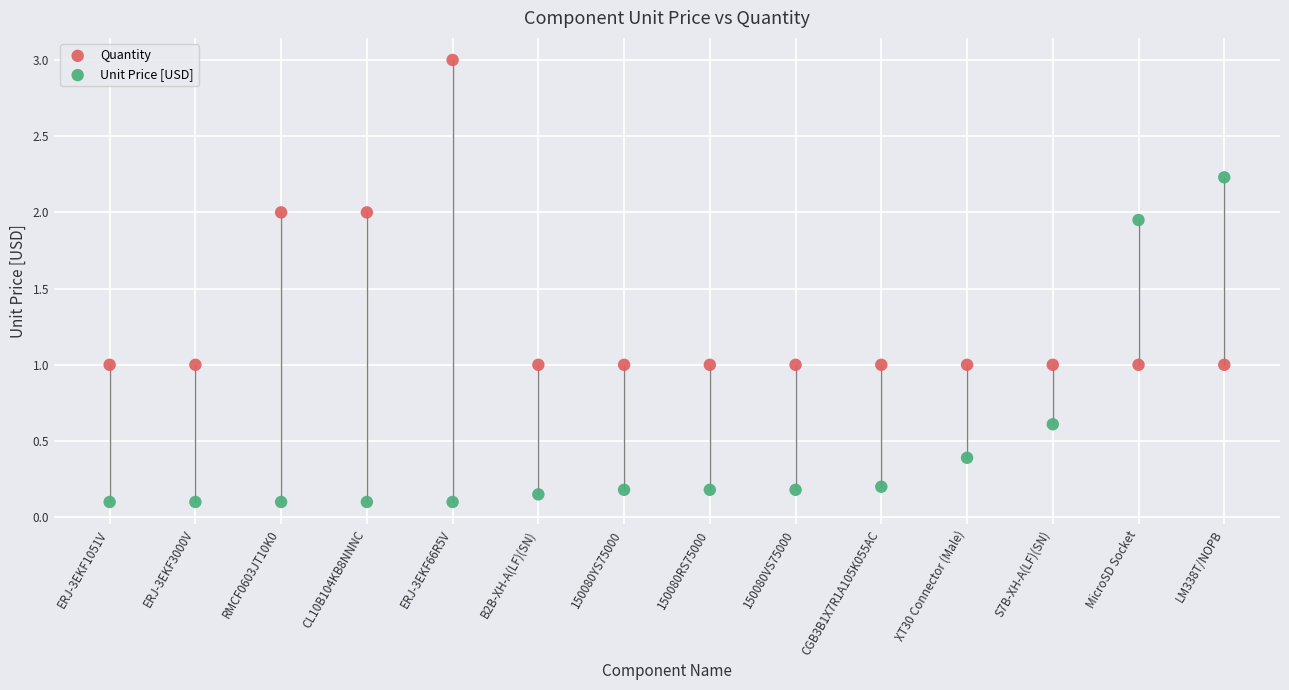

Which series reaches the maximum Y coordinate?

Quantity